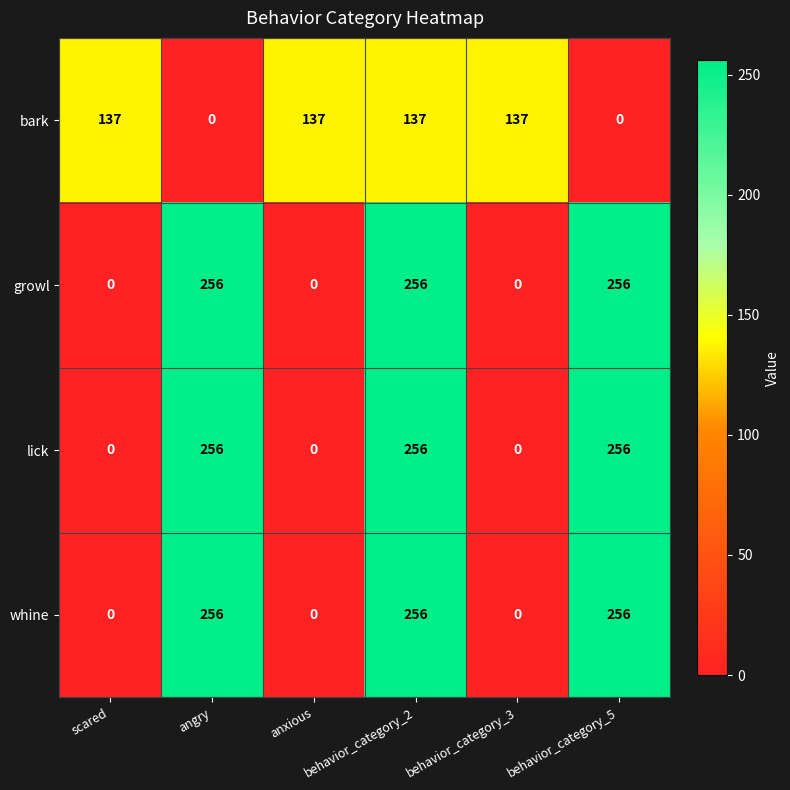

True or false: lick has a value of 175 at behavior_category_5.

False